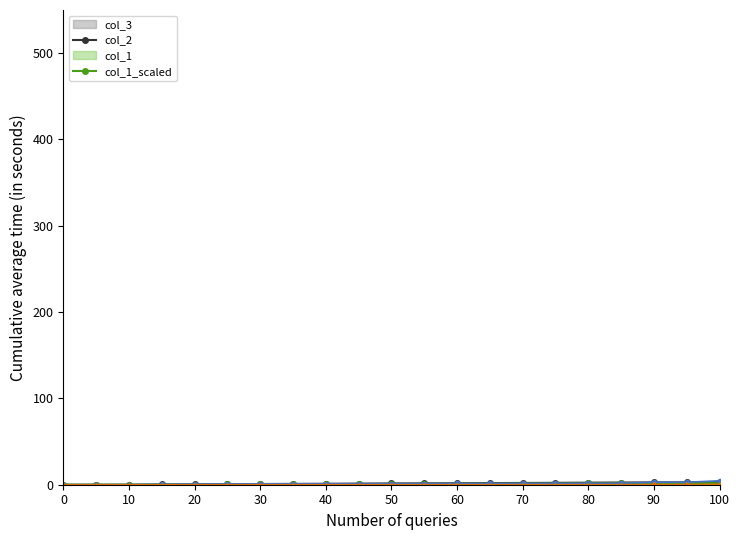

What is the total value across all series at 10?

0.1